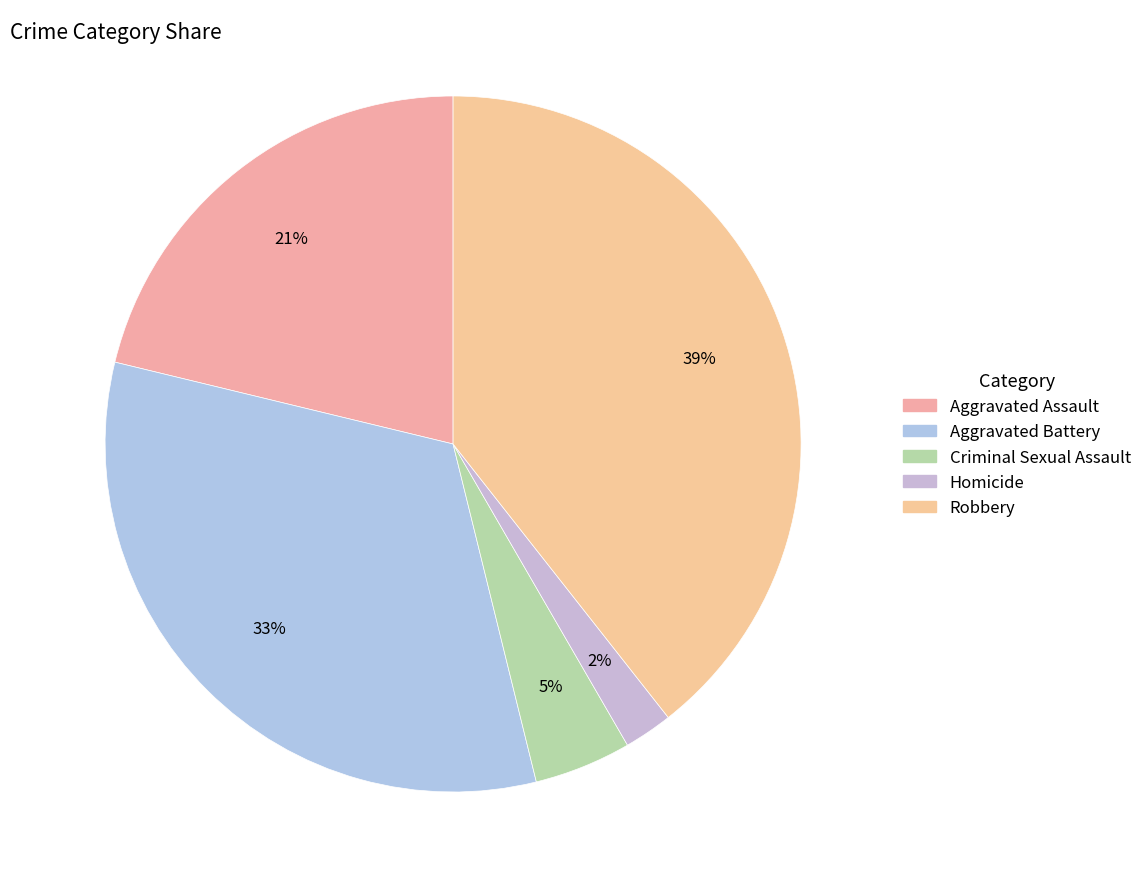

What is the largest slice in the pie chart?

Robbery